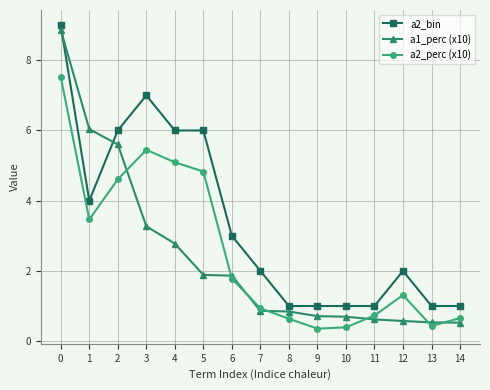

What are all the series names shown in the legend?

a2_bin, a1_perc (x10), a2_perc (x10)